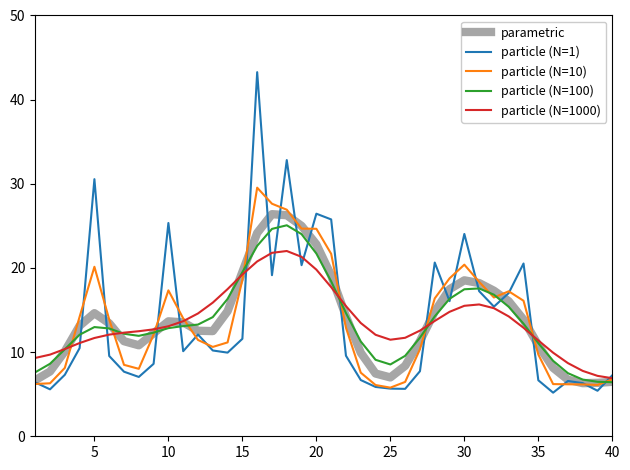

List the series in order of their peak value, lowest first.

particle (N=1000), particle (N=100), parametric, particle (N=10), particle (N=1)